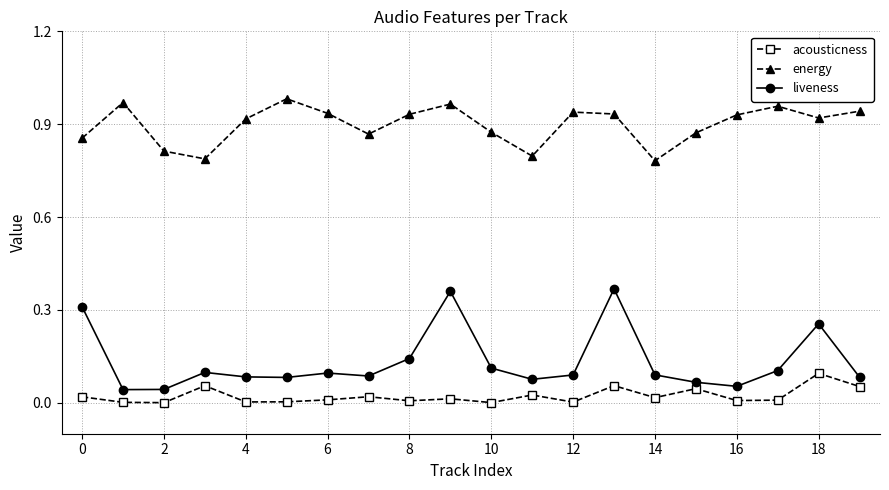

In energy, how many points are higher than both neighbors (excluding endpoints)?

5